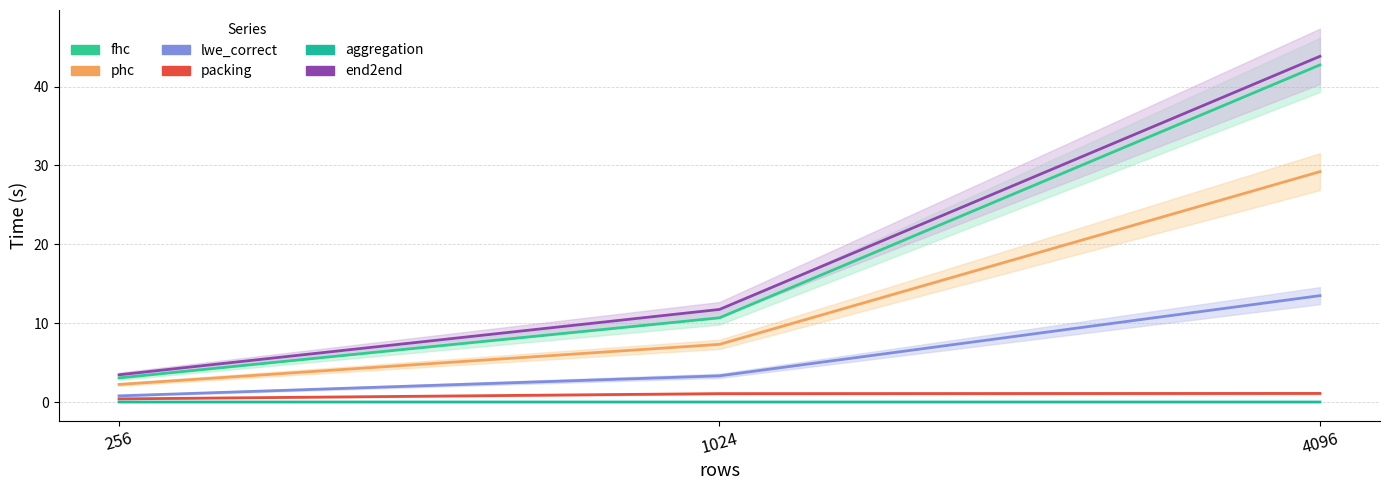

Which series has the largest total across all categories?

end2end